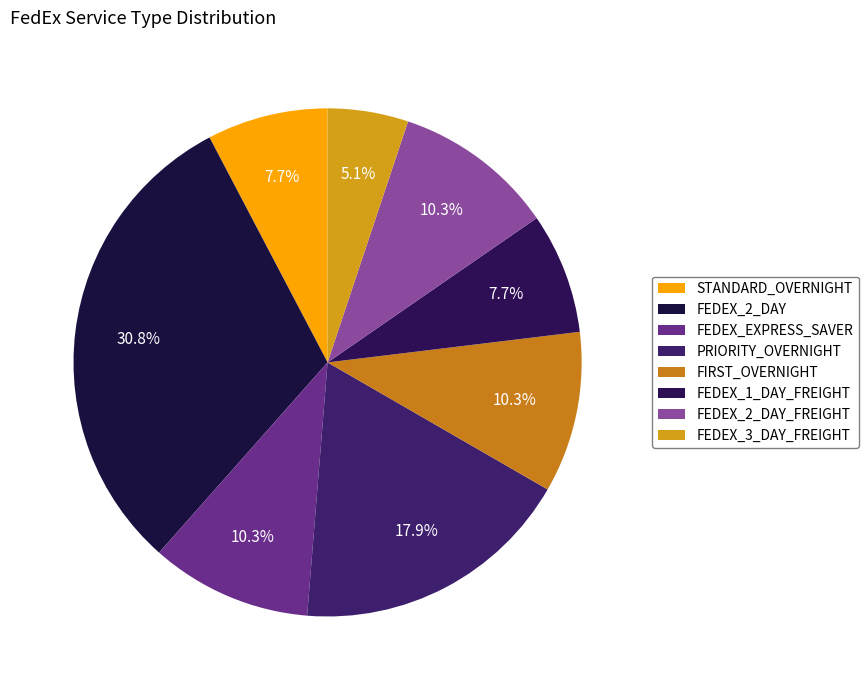

To the nearest percent, what portion does FEDEX_2_DAY represent?

31%